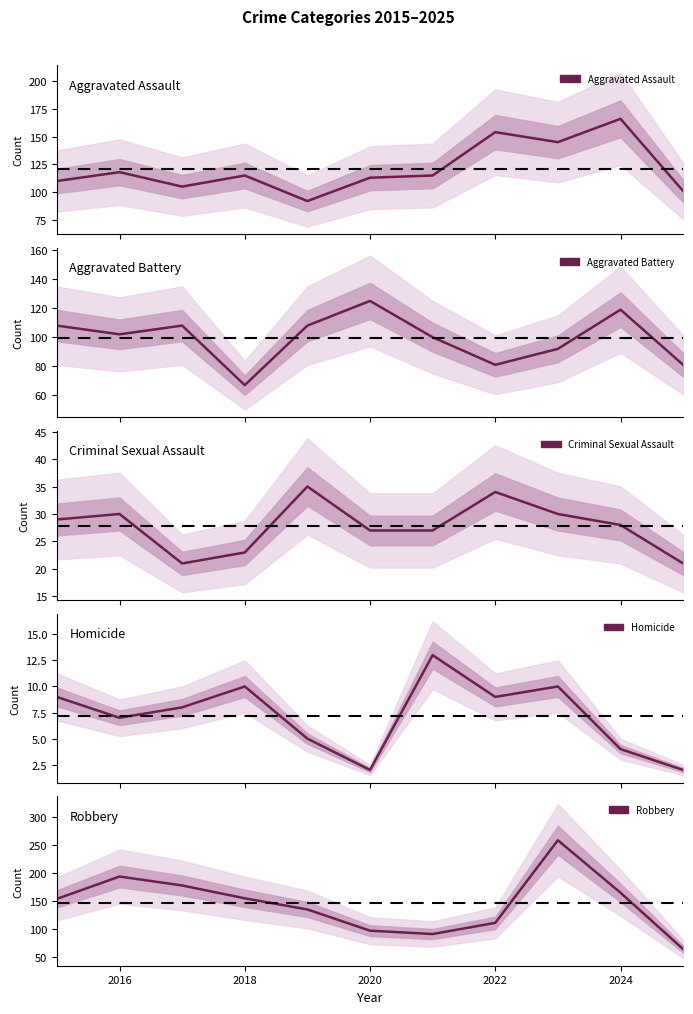

Does the chart have visible grid lines?

No